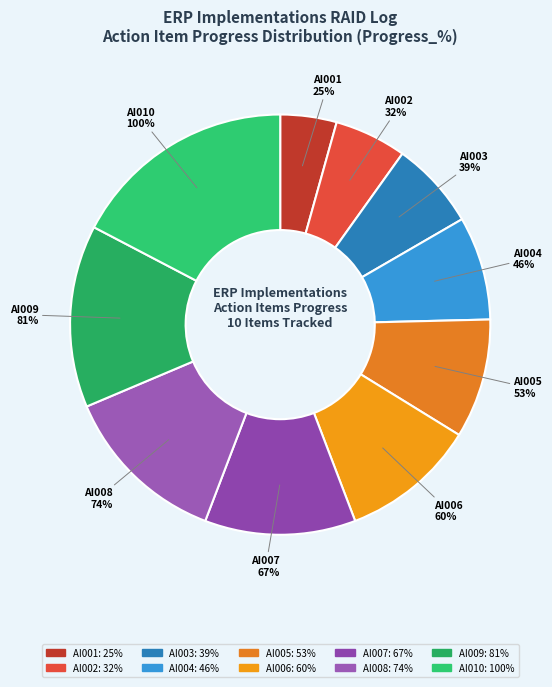

How many slices are in this pie chart?

5